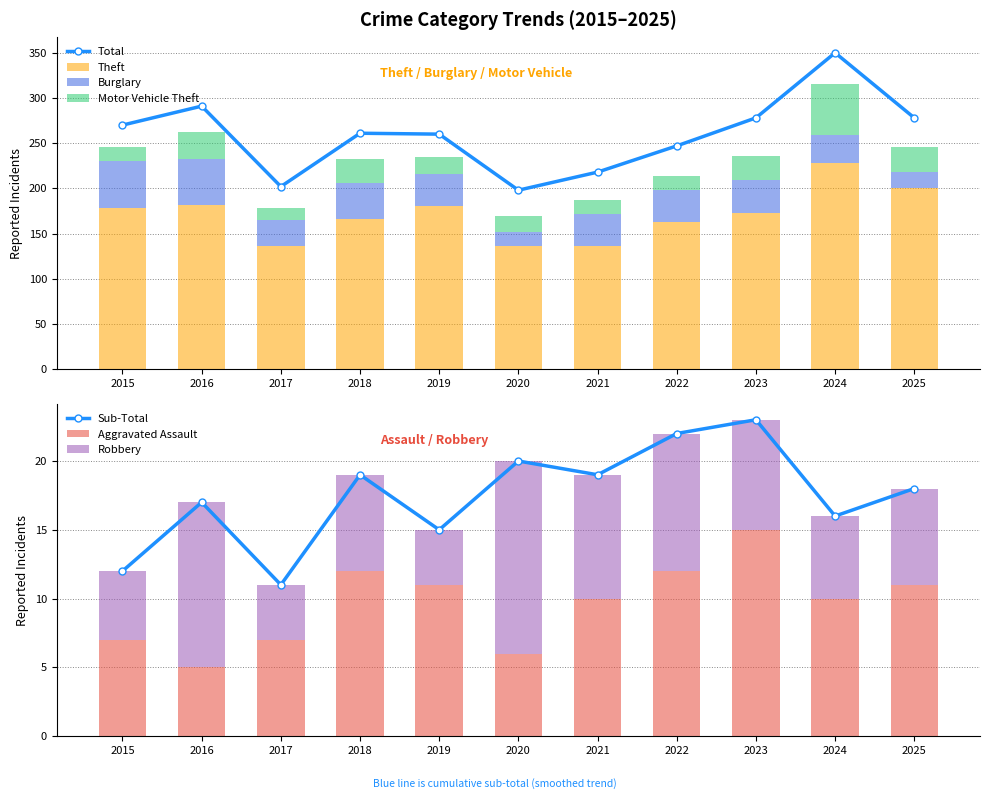

True or false: Theft has a value of 130 at 2025.

False